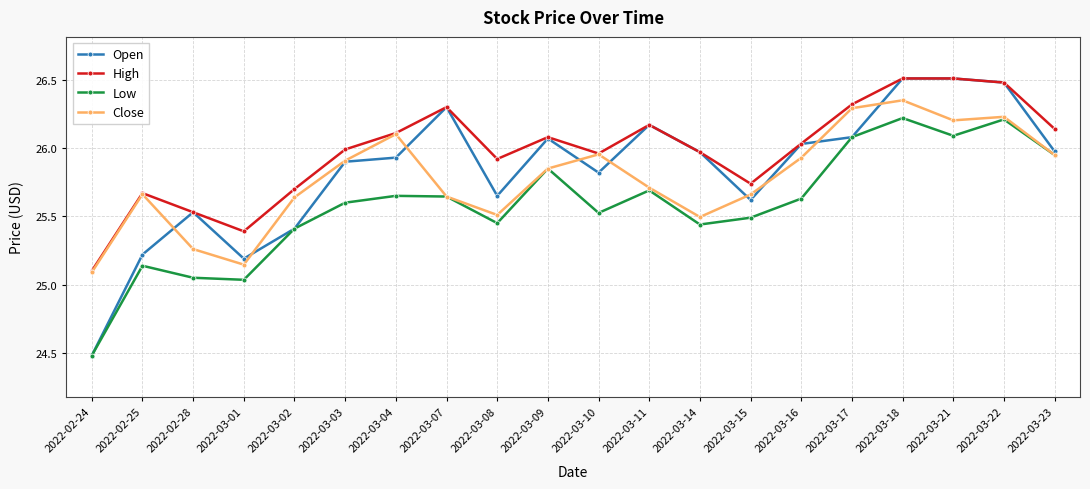

What is the label of the 17th point from the left?

2022-03-18